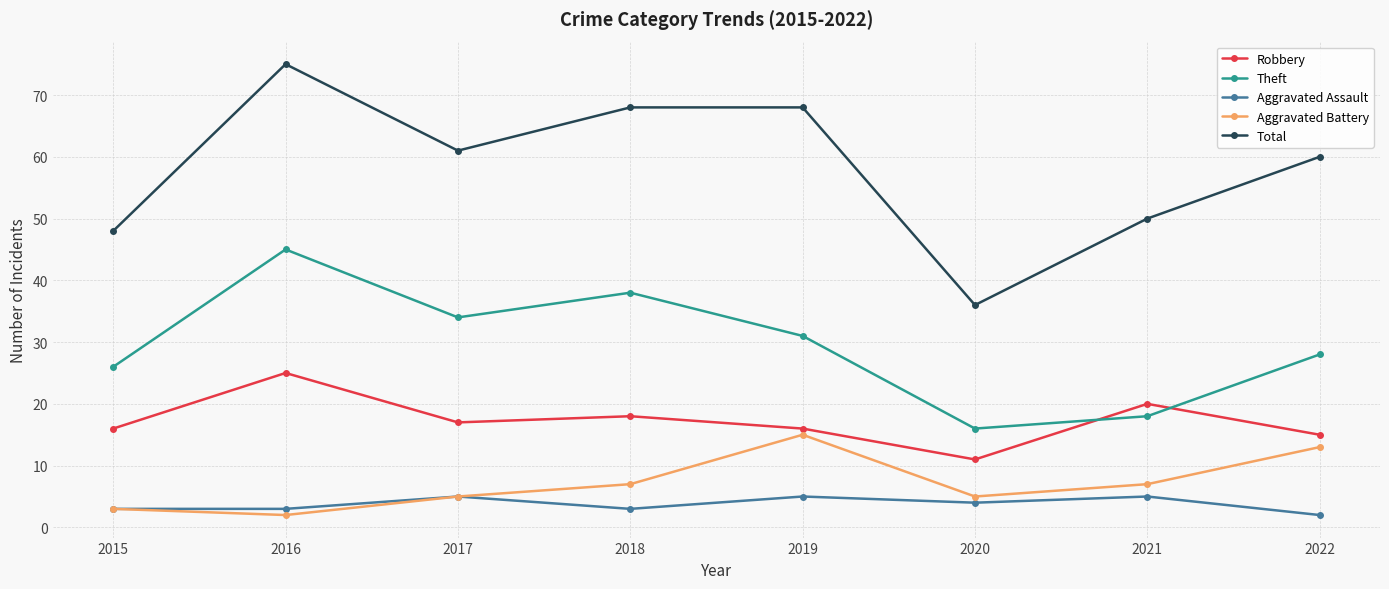

Read the Total value at 2020, to the nearest 10.

40